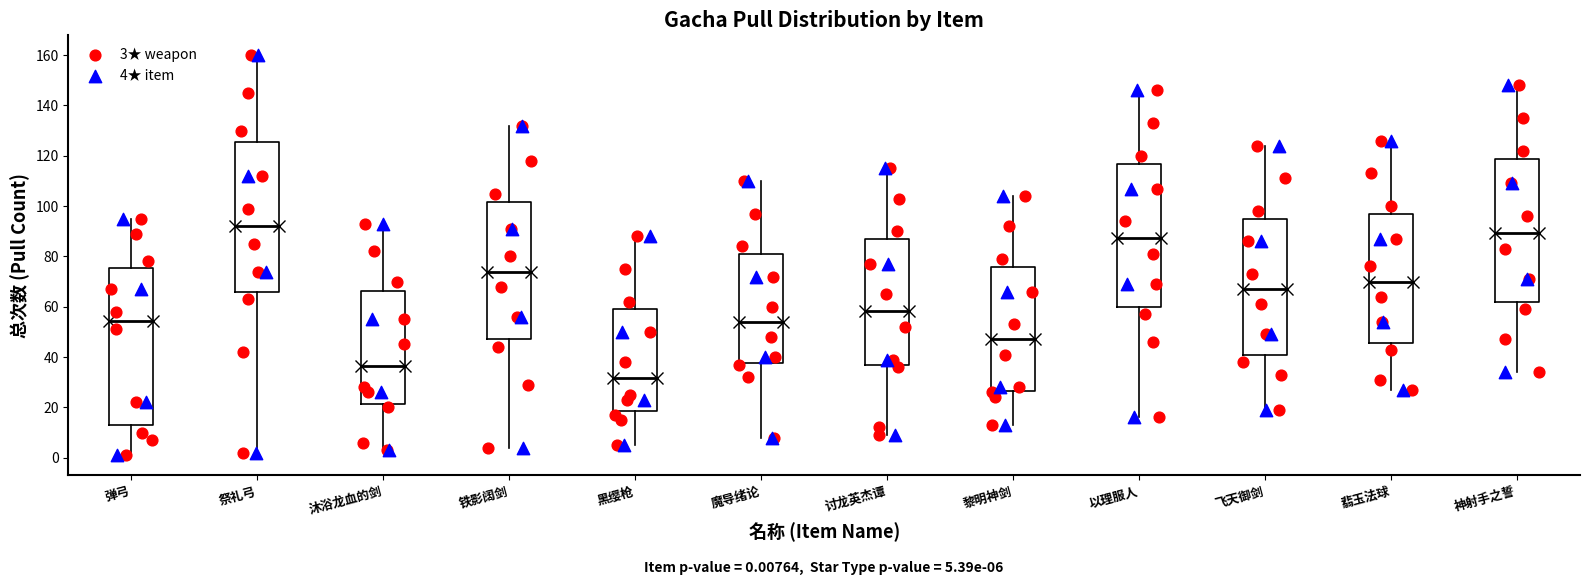

Which box has the highest median line?

祭礼弓